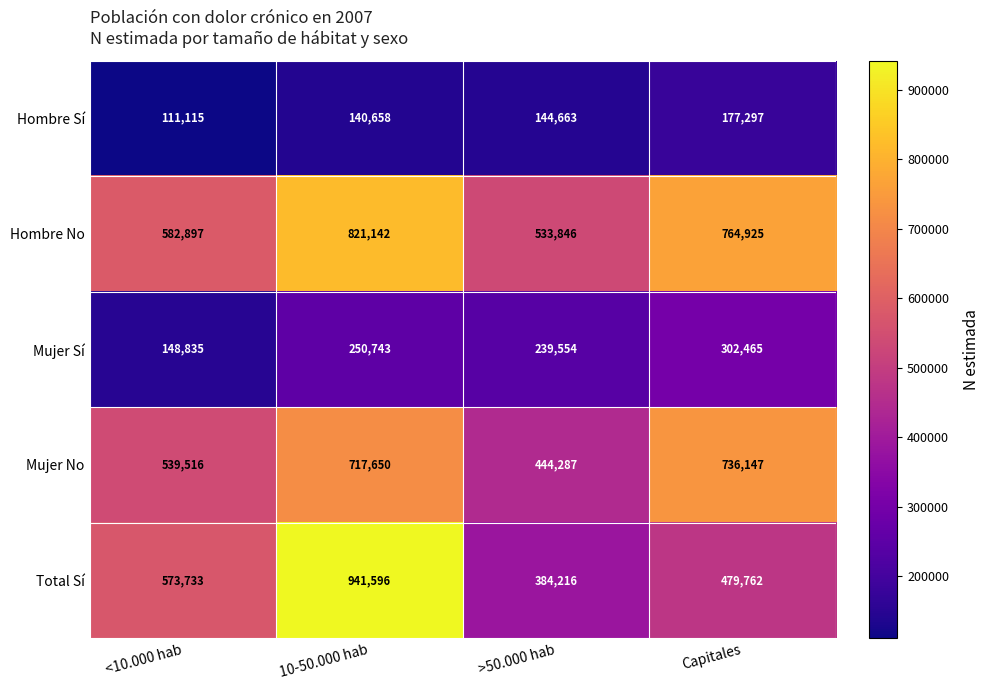

What is the total value across all series at >50.000 hab?

1746566